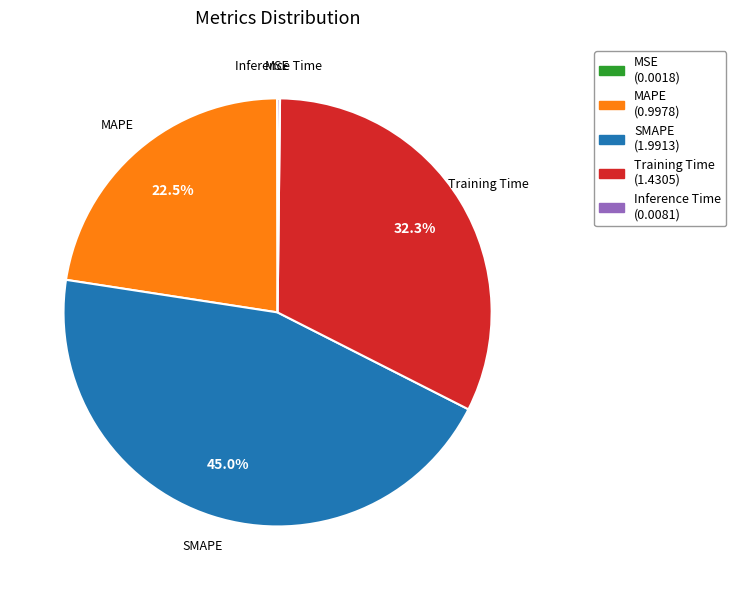

What is the largest slice in the pie chart?

SMAPE